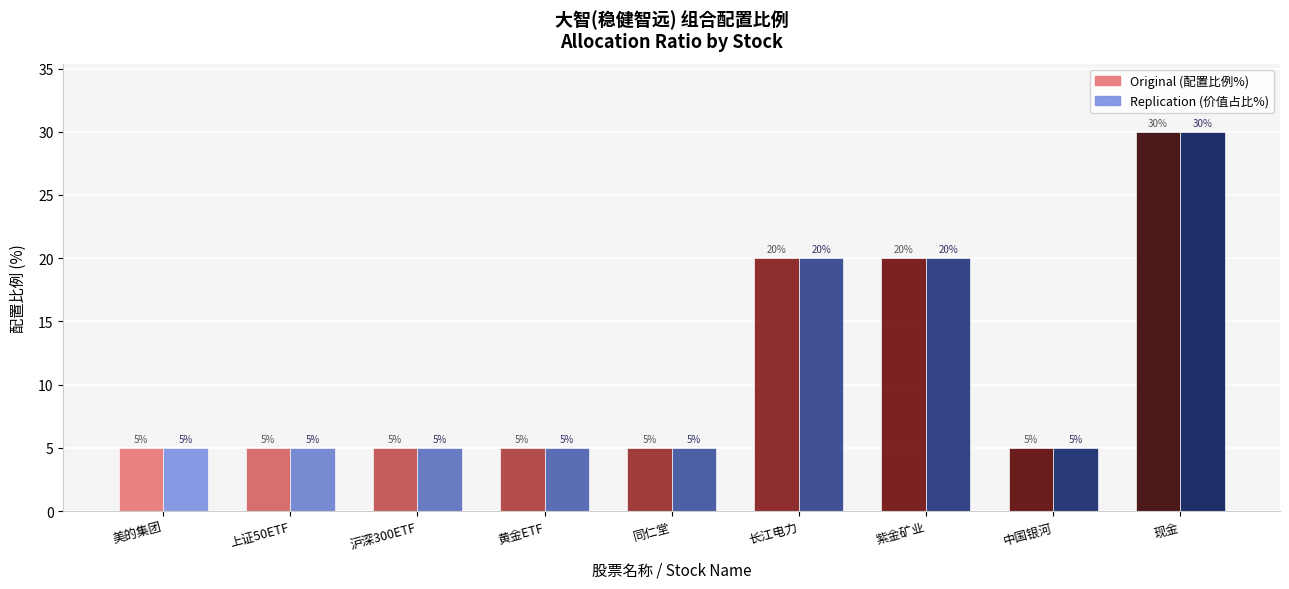

Does the chart contain any negative values?

No